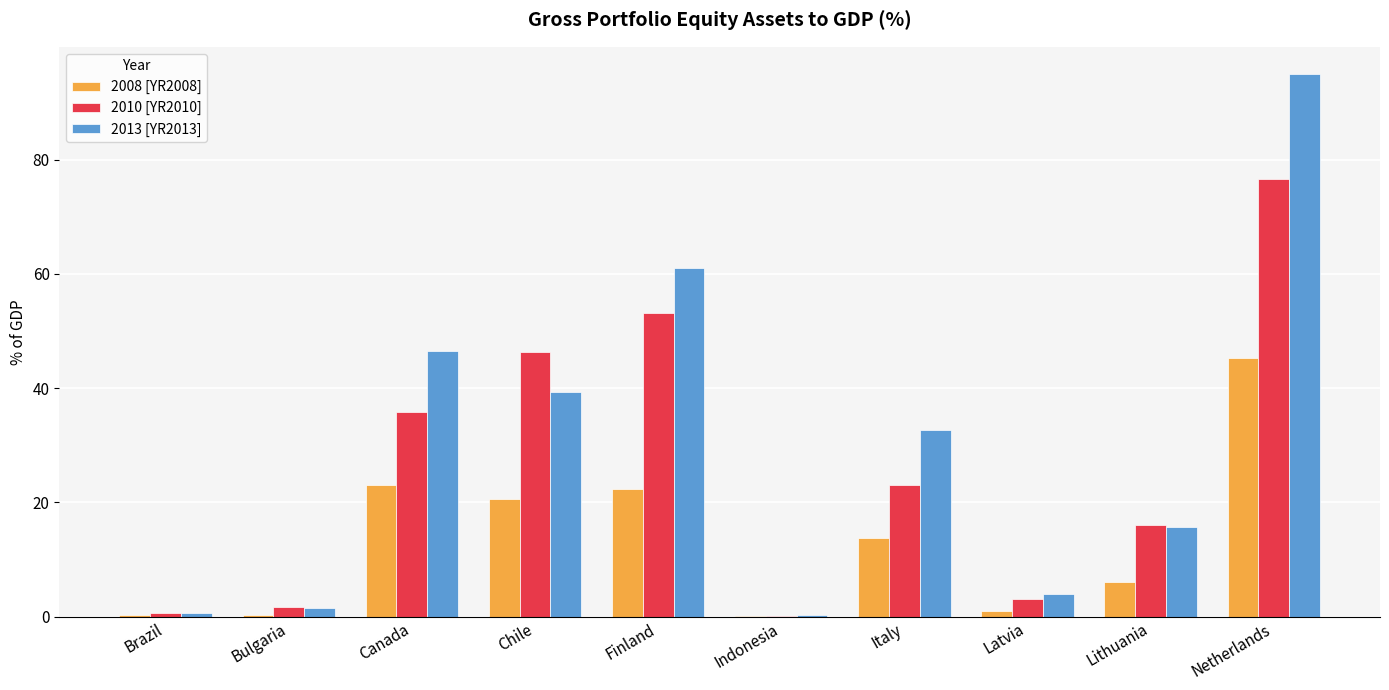

Is it true that 2013 [YR2013] equals 54.9 at Chile?

False